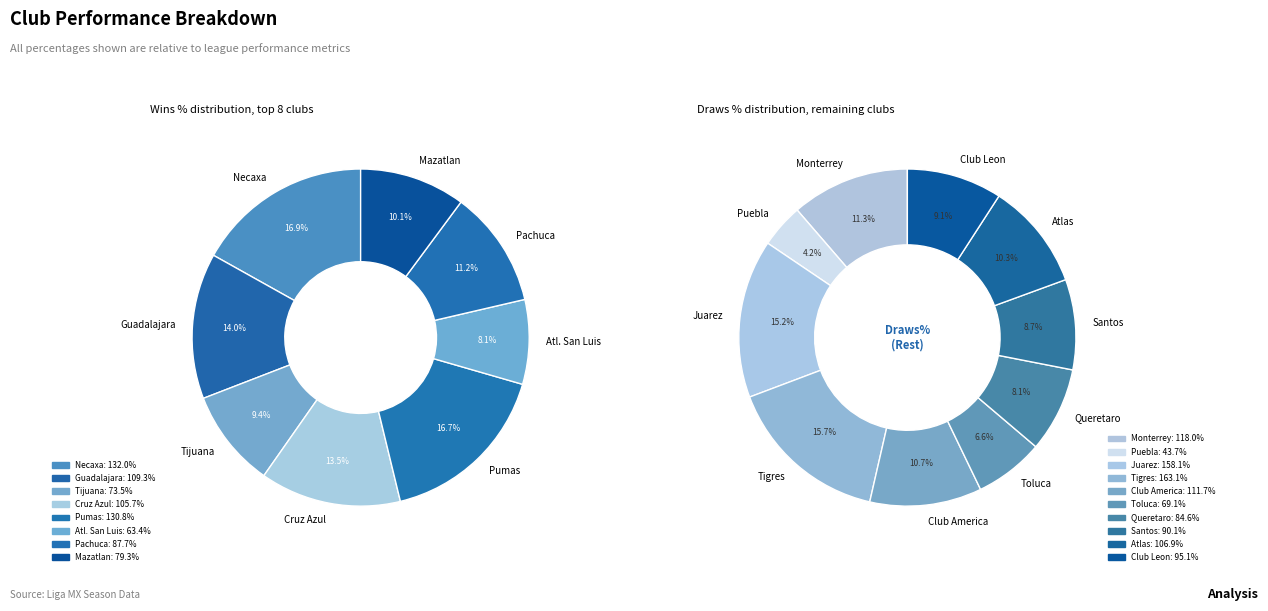

Does Club Leon account for over 50% of the chart?

No